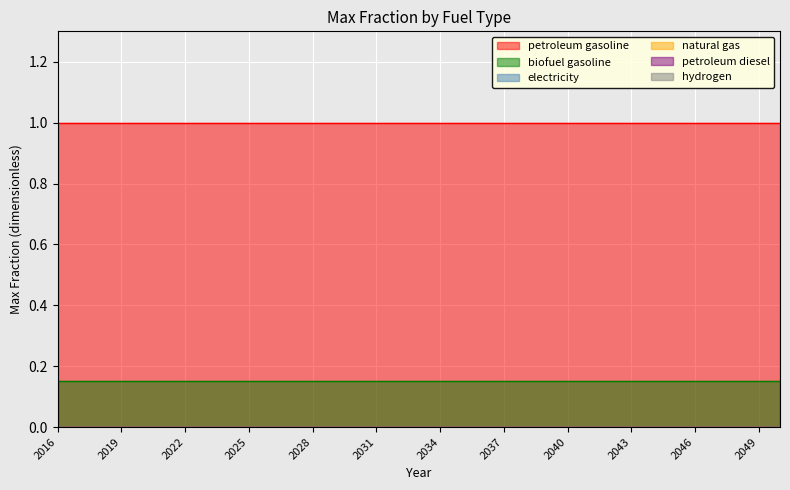

What is the difference between the highest and lowest values at 2038?

1.0